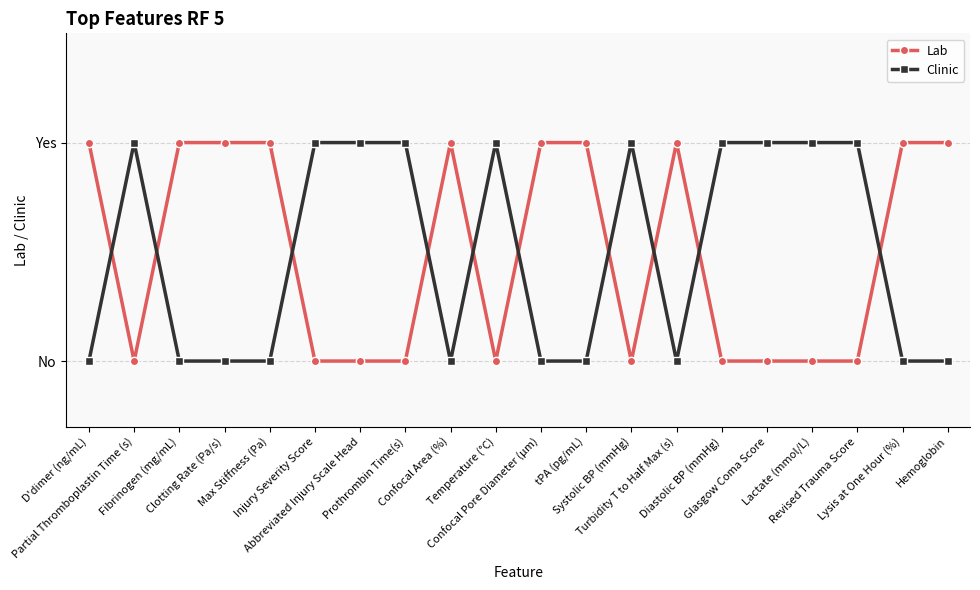

At which category is the sum across all series the highest?

D'dimer (ng/mL)